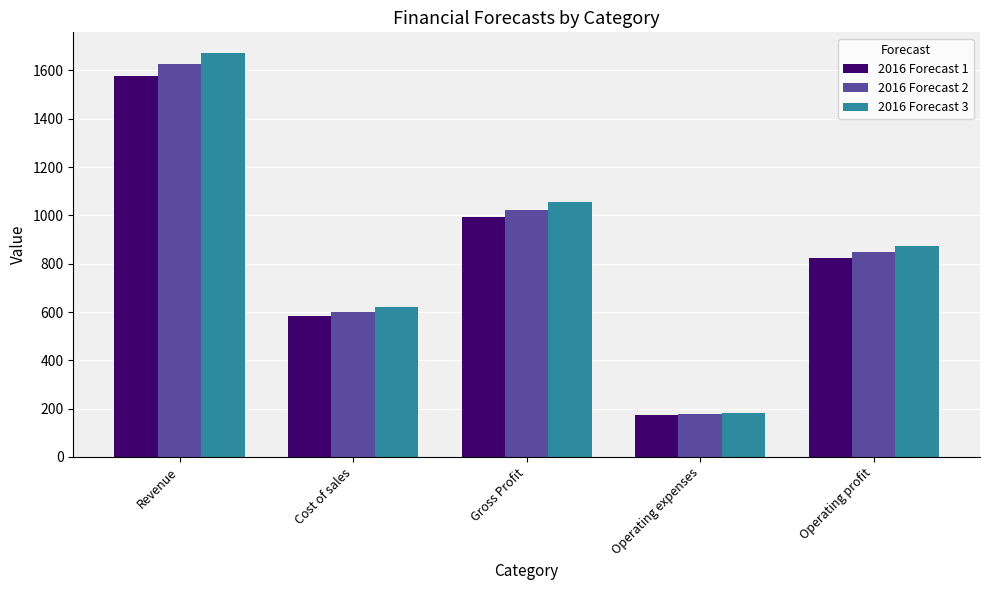

What is the spread (max minus min) of values at Cost of sales?

35.6